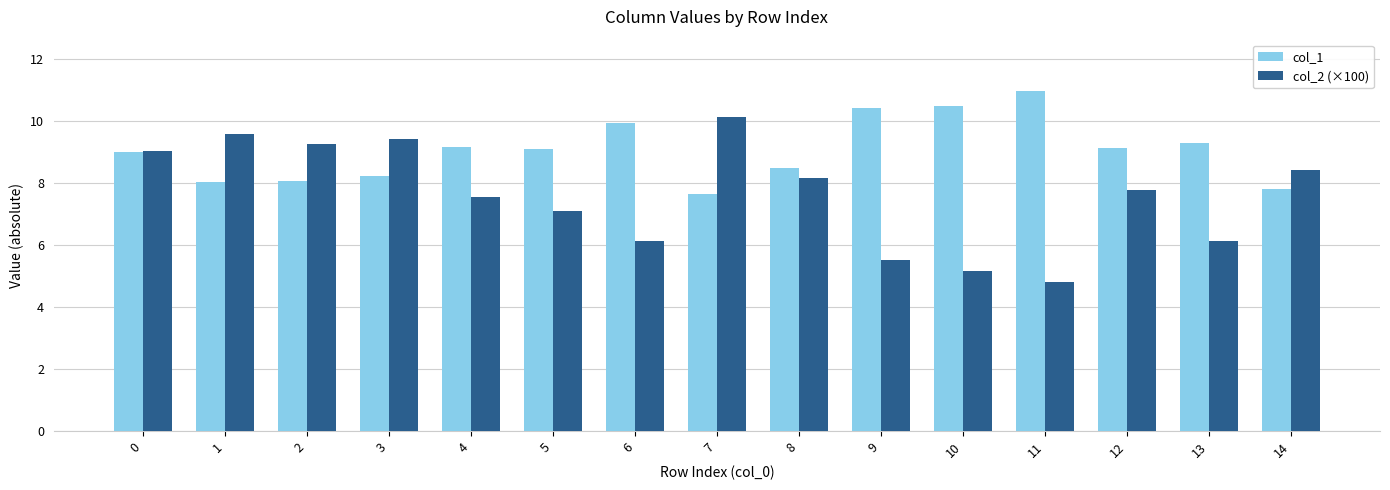

The col_2 (×100) series shows 7.7 at 10. True or false?

False